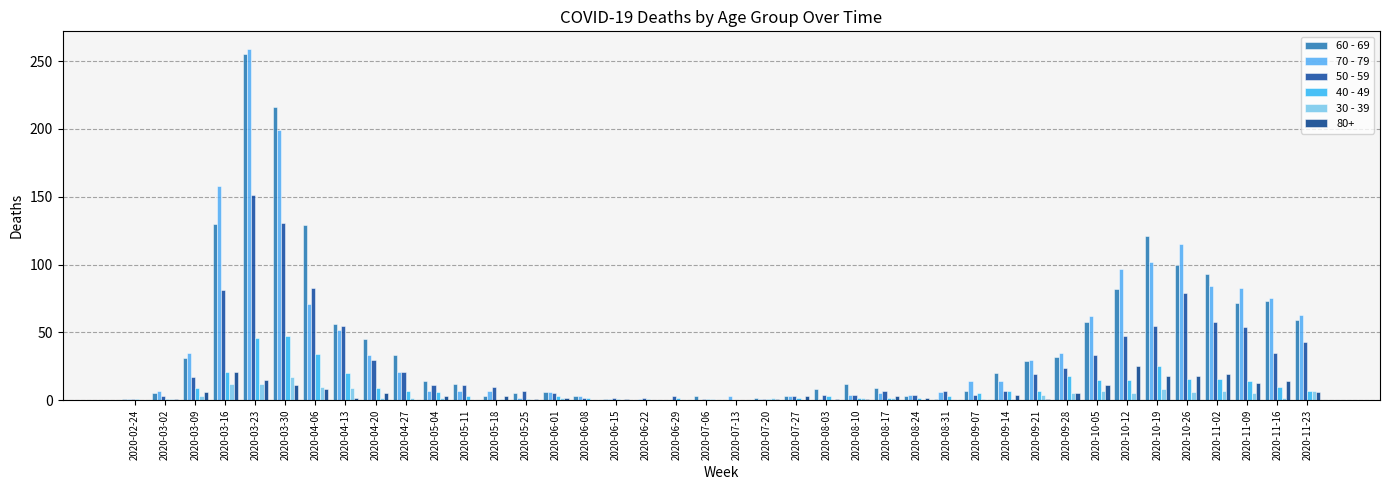

Which category has the lowest value across all series?

2020-06-22